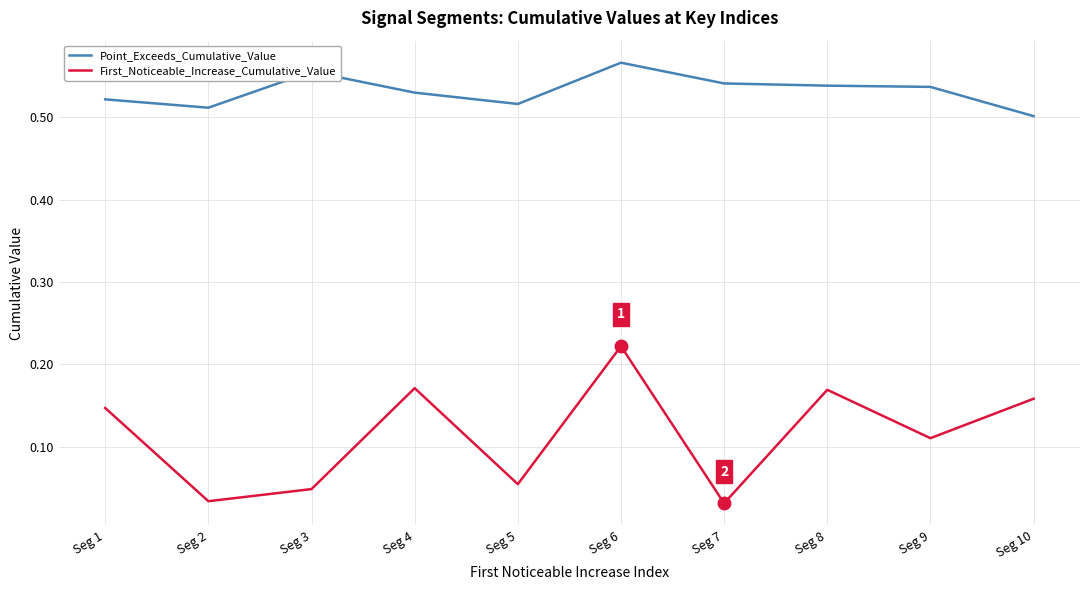

Which category has the lowest value in the Point_Exceeds_Cumulative_Value series?

Seg 10